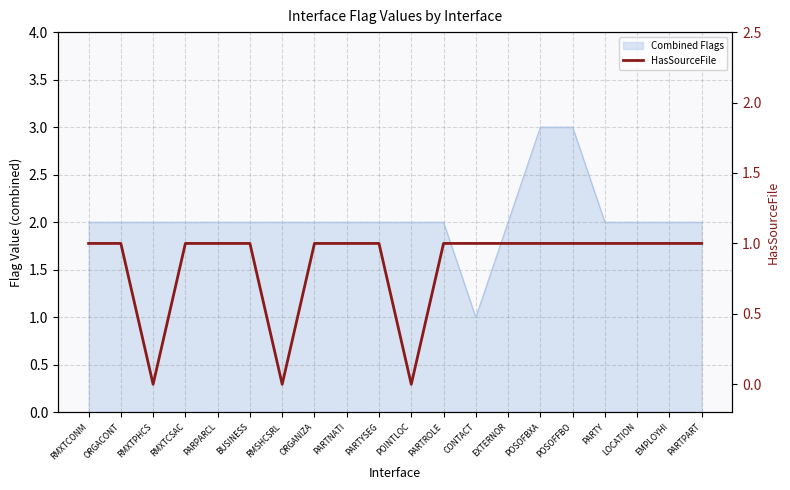

How many positive values are there?

17